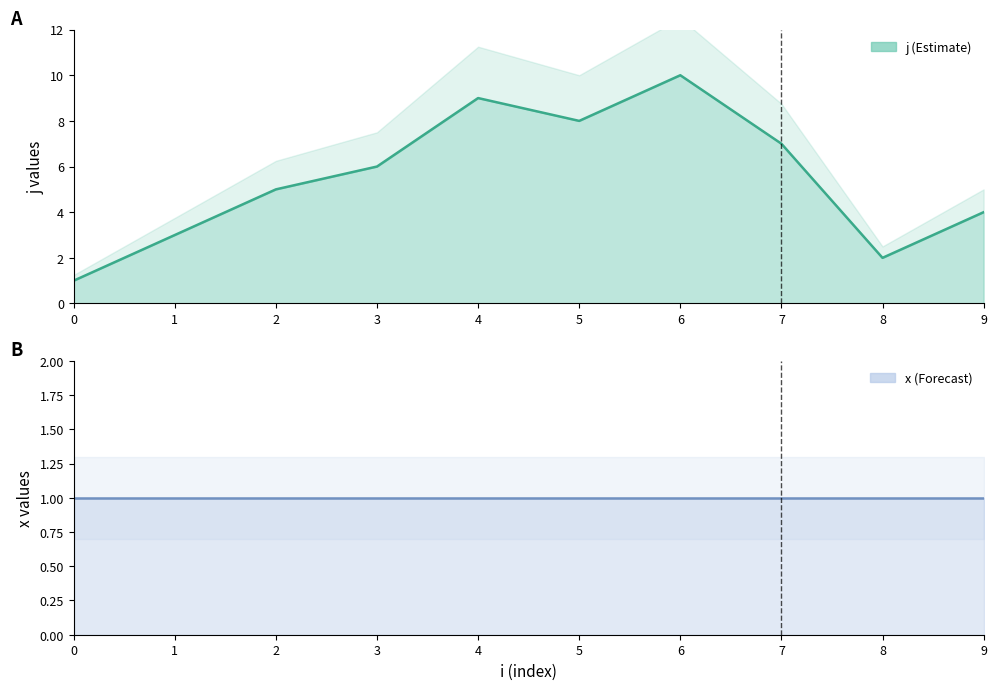

Is it true that the value at 6 is 15?

False